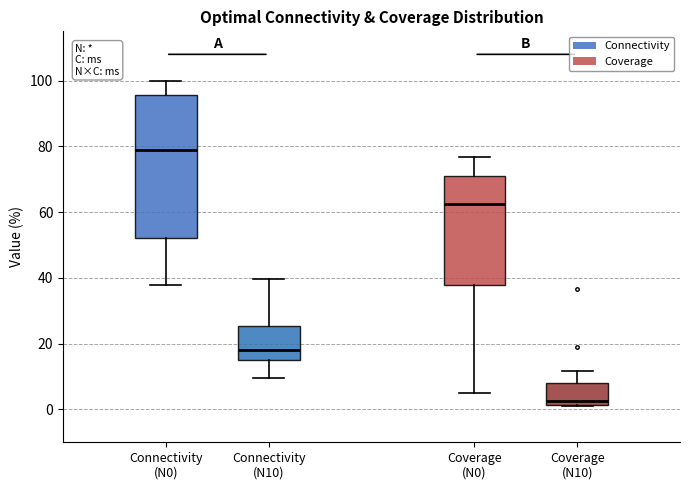

Where does the upper whisker of the box for Coverage (N0) end on the y-axis? The values are not printed on the chart, so give them approximately, as read against the axis.

76